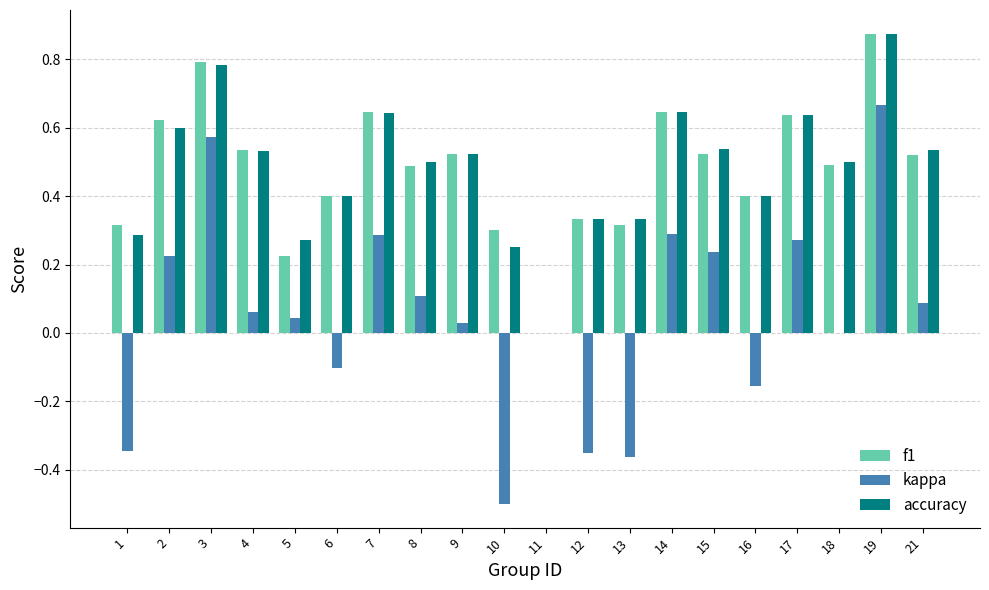

How many groups of bars are there?

20